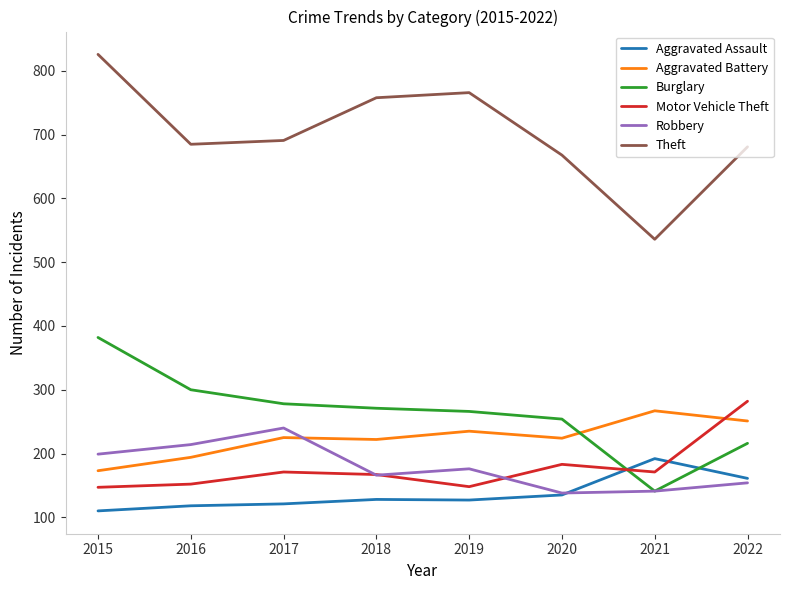

How many values in the Burglary series are below 271?

4